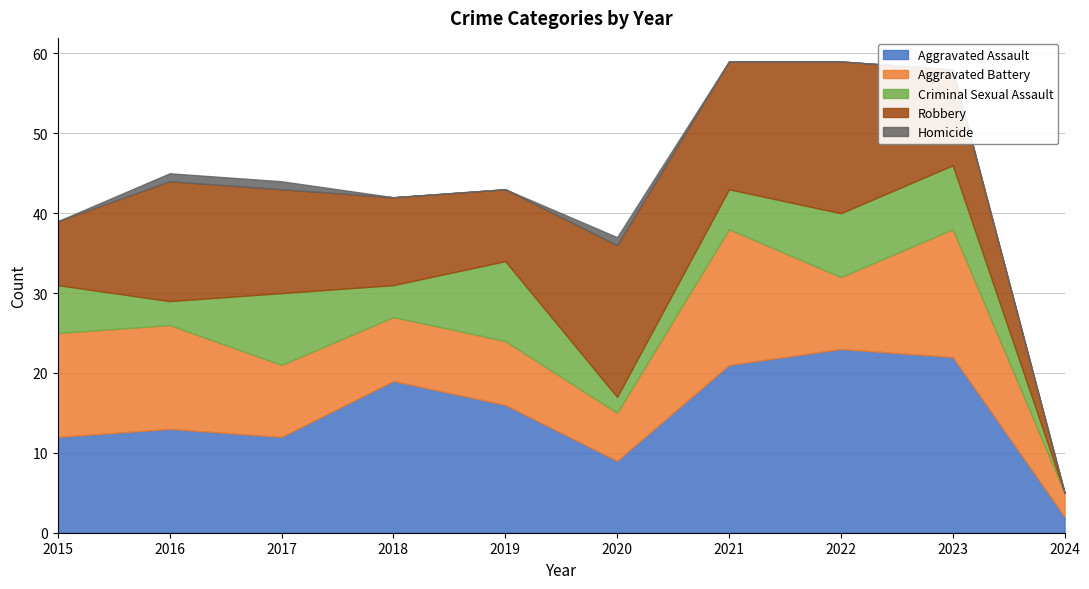

At which category does the chart reach its minimum across all series?

2024